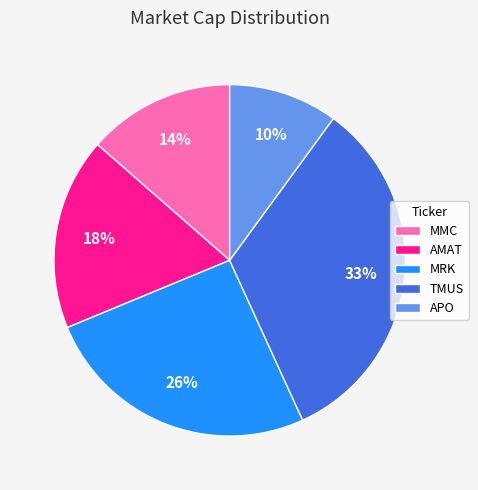

To the nearest percent, what is the difference between the largest and smallest slice percentages?

23%